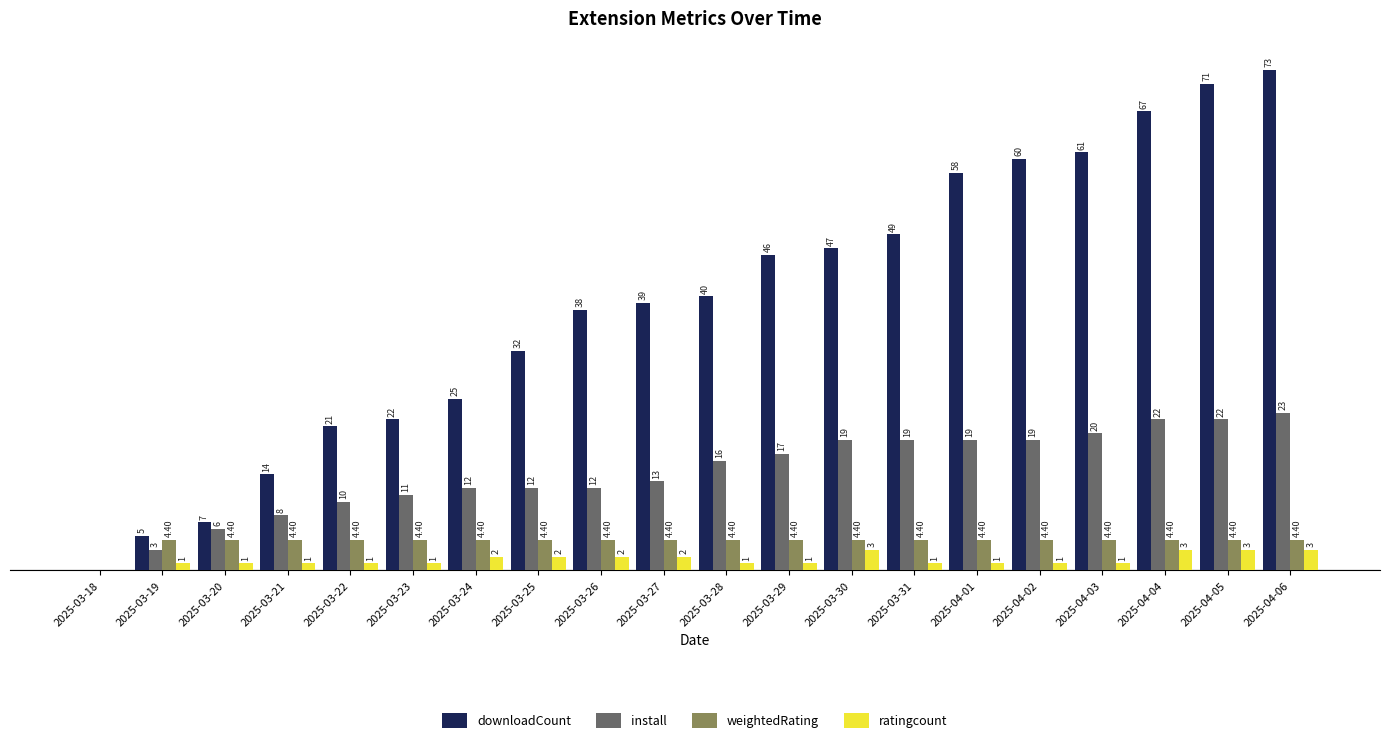

What are all the series names shown in the legend?

downloadCount, install, weightedRating, ratingcount